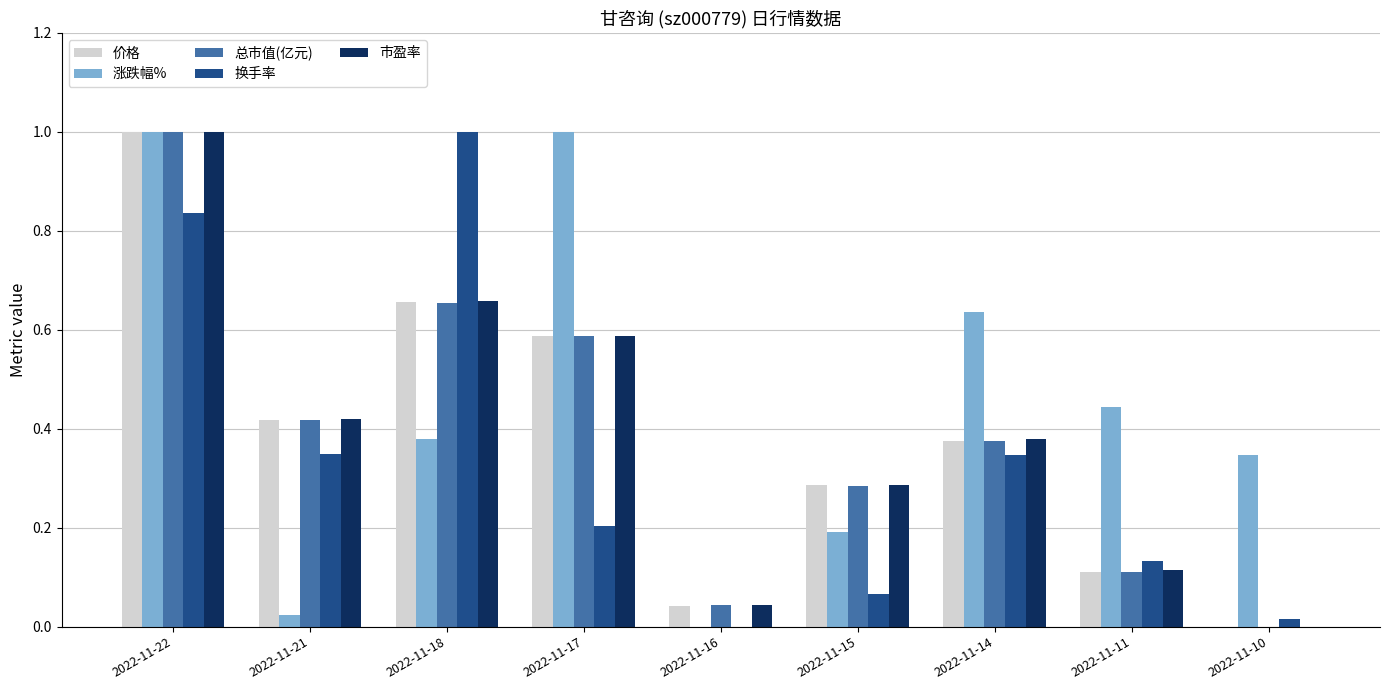

Which series changed the most between 2022-11-17 and 2022-11-11?

涨跌幅%